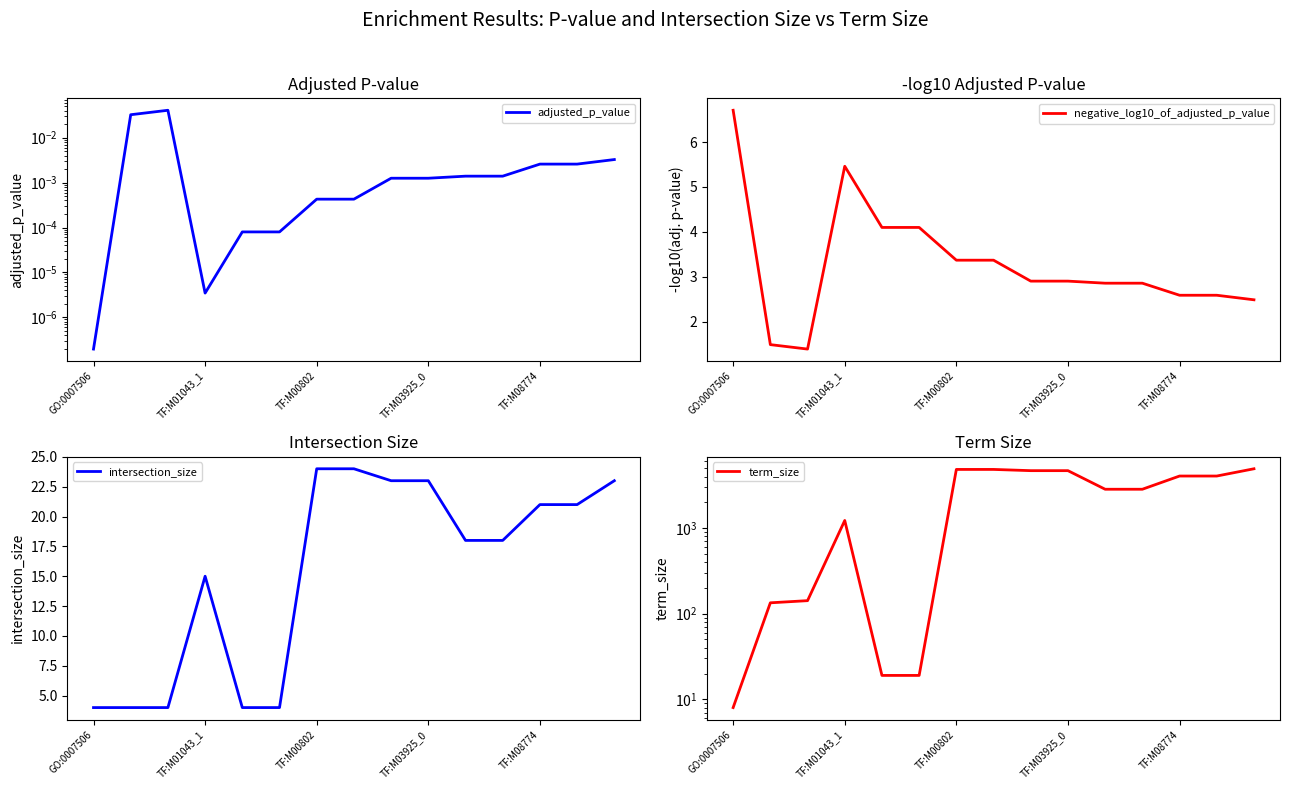

What is the difference between the maximum and minimum values in the intersection_size series?

20